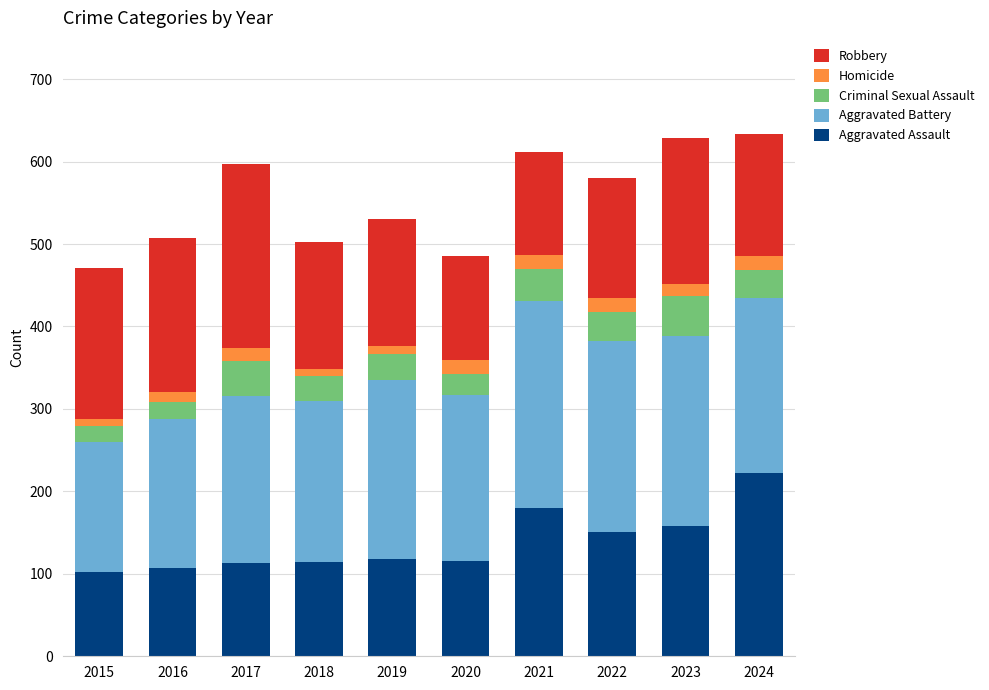

How many data points in Aggravated Assault are less than 118?

5